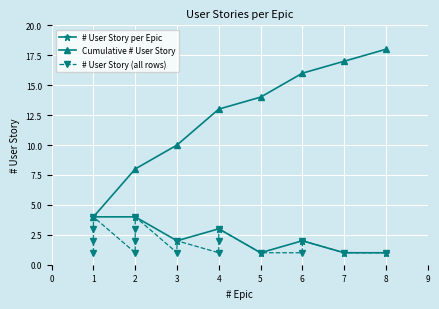

What is the smallest value displayed?

1